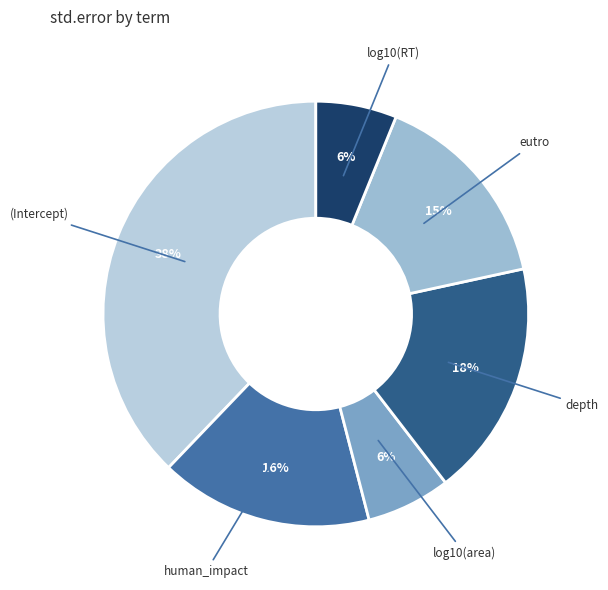

Is there a majority slice in this chart?

No